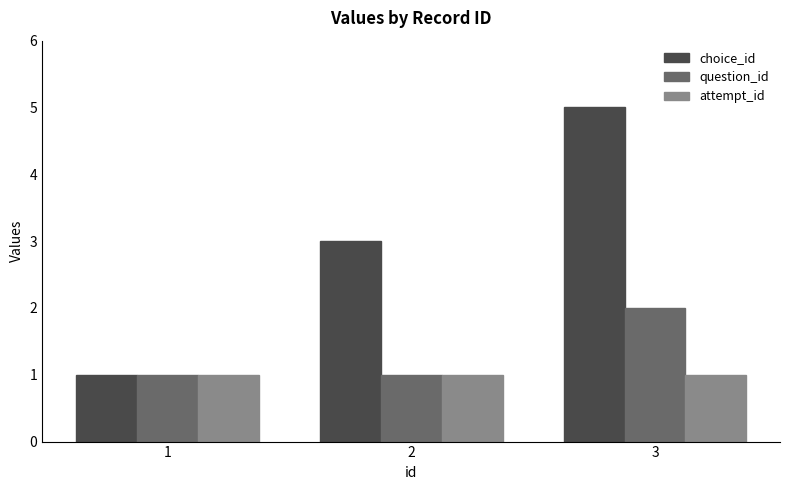

How many series are shown in this chart?

3